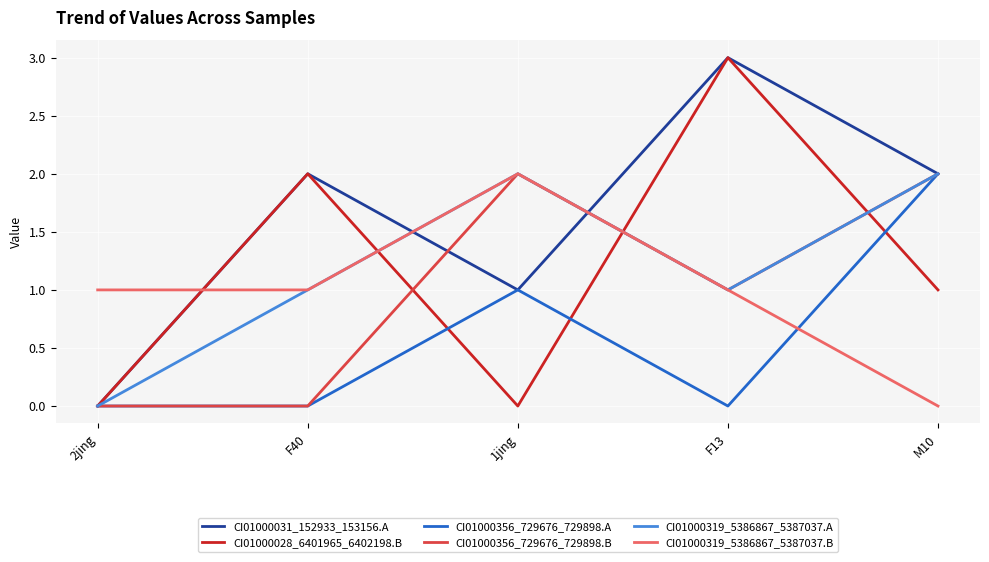

What is the total value across all series at M10?

9